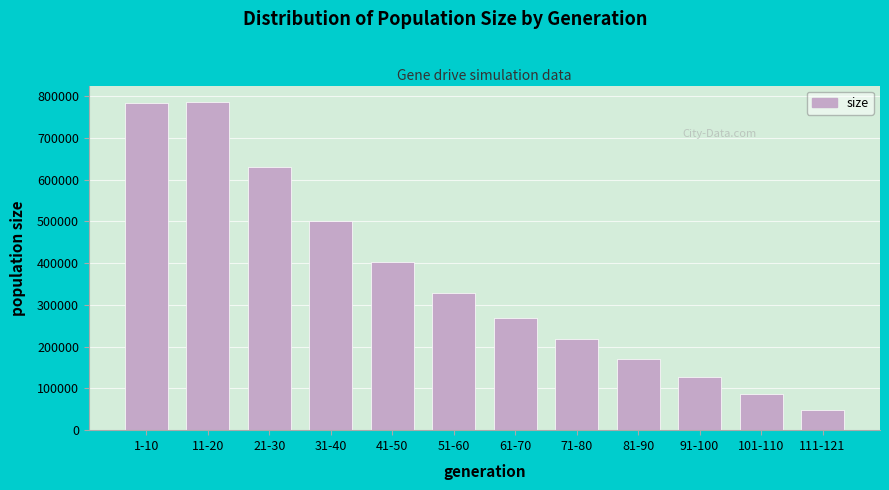

Reading right to left, list all the values displayed in this chart.

47120	87120	127564	170584	217084	269479	329321	403325	499628	628964	785782	782429